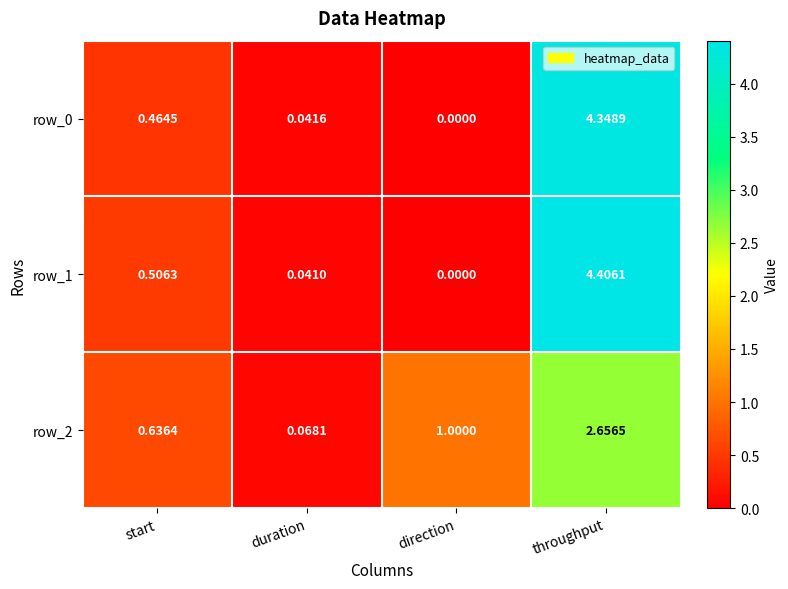

What is the sum of the row_2 values at throughput and start?

3.3